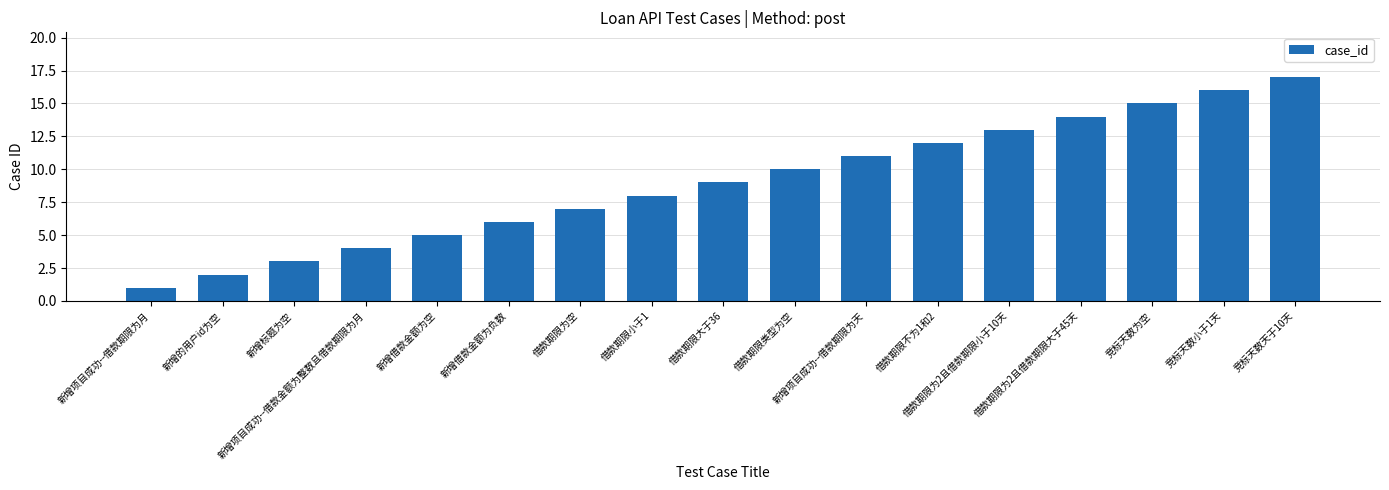

Is it true that the value at 竞标天数为空 is 15?

True